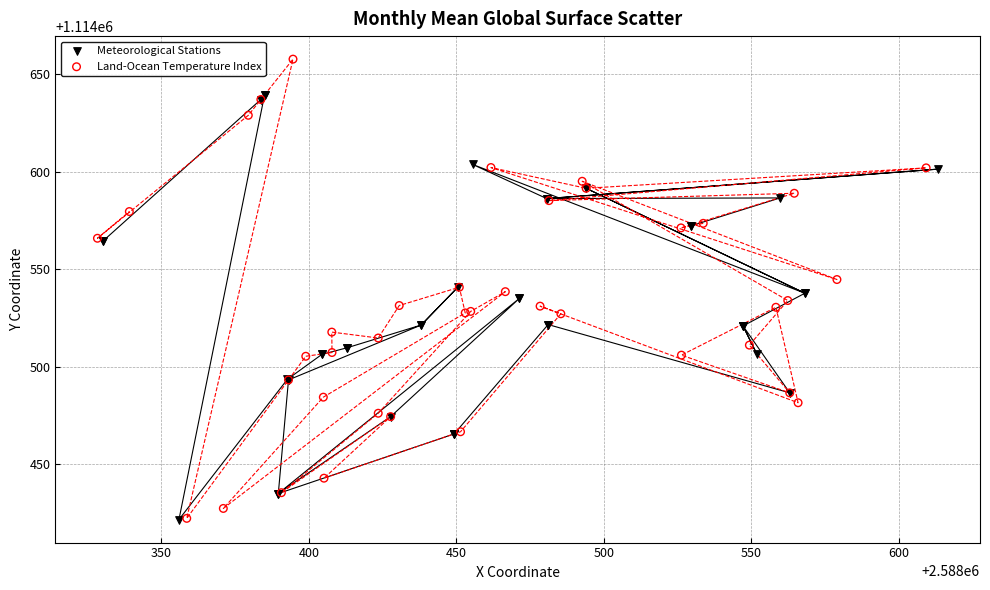

Which series contains the highest Y value?

Land-Ocean Temperature Index